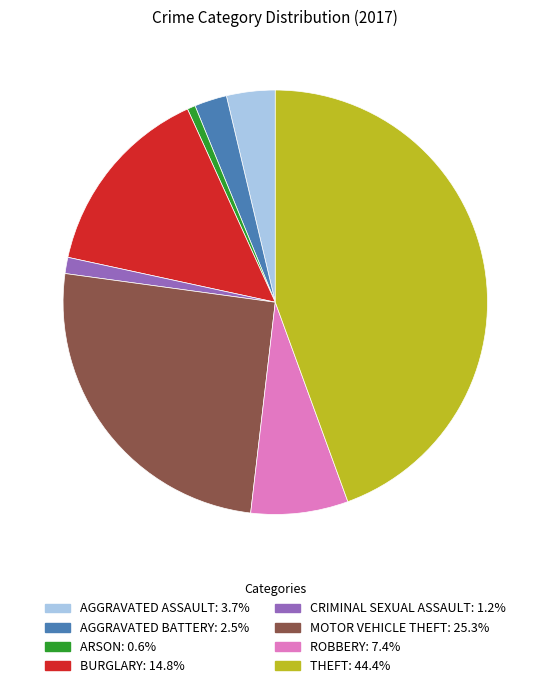

Is there a majority slice in this chart?

No